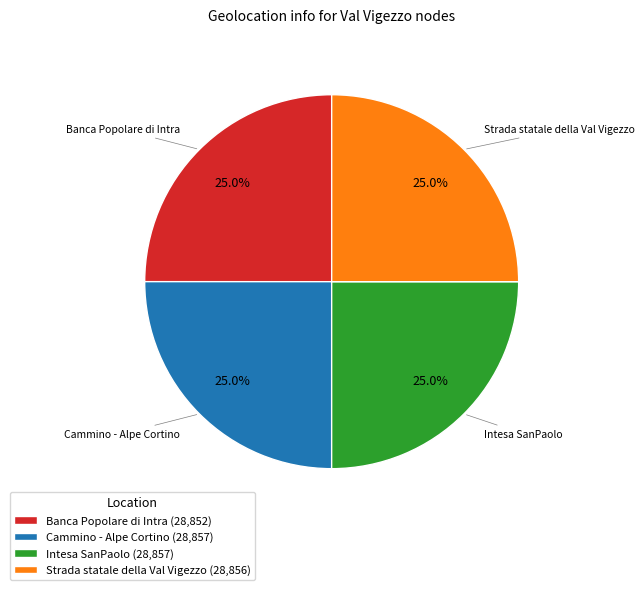

Count the number of slices in the pie.

4